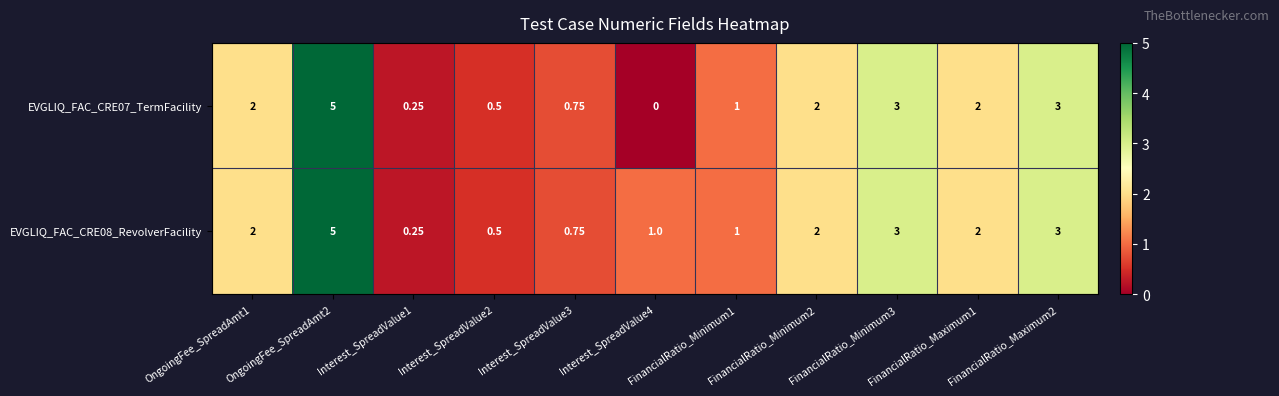

What is the total value across all series at FinancialRatio_Maximum2?

6.0